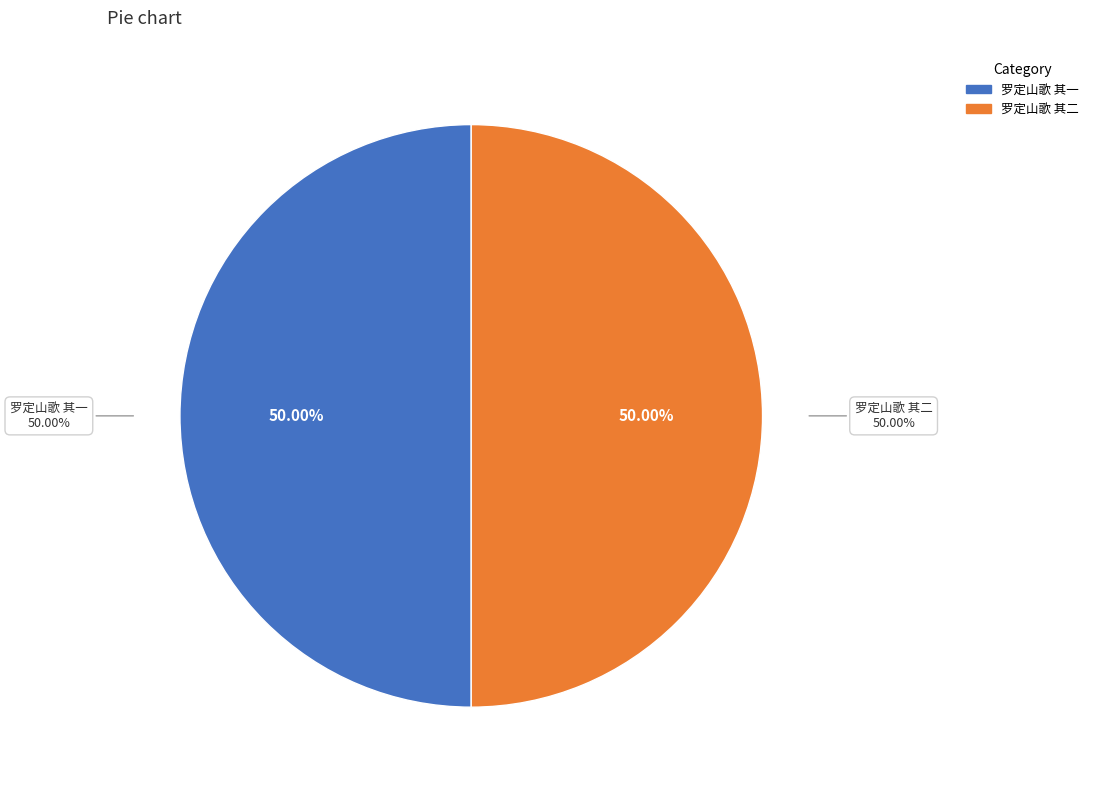

Is it true that 罗定山歌 其一 is 50% of the pie?

True